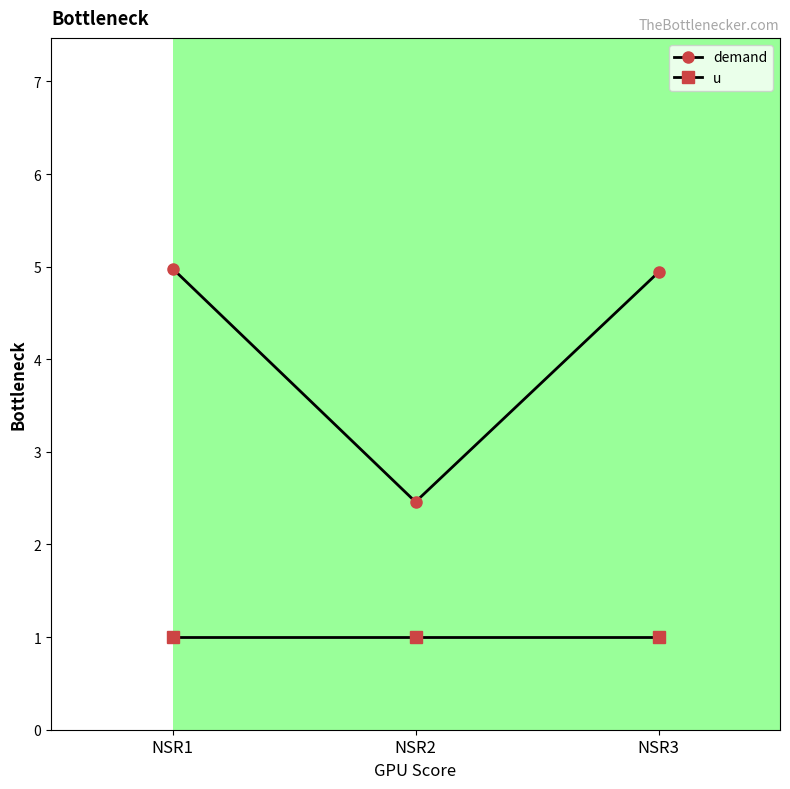

What is the highest value of the demand series?

5.0